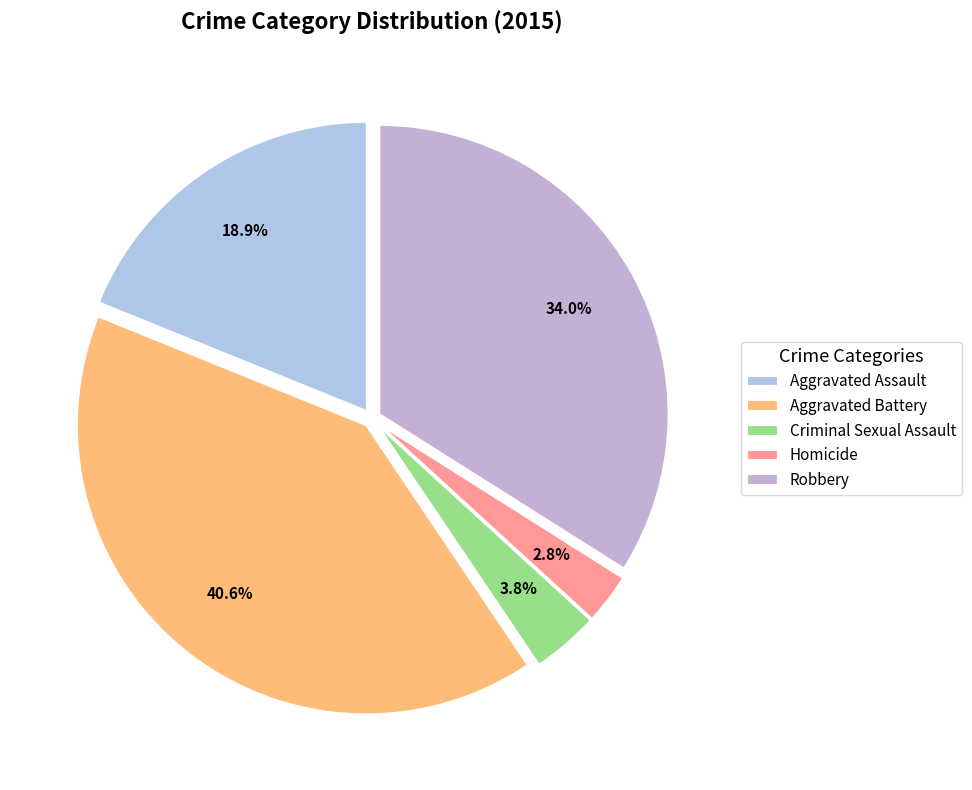

Is the sum of Aggravated Assault and Aggravated Battery greater than half?

Yes